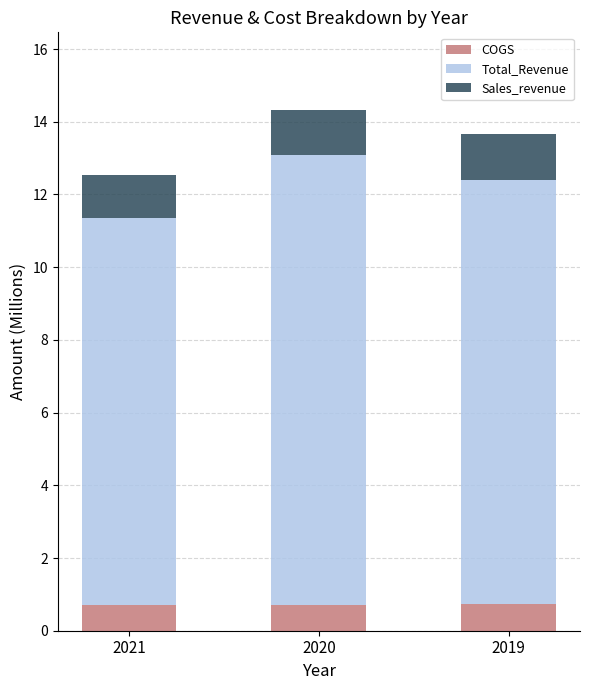

True or false: COGS has a value of 0.7 at 2020.

True